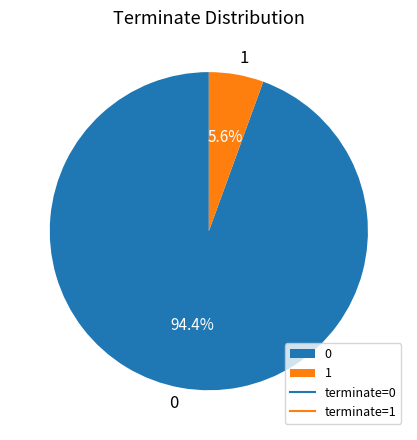

What percentage is the 1 slice, to the nearest percent?

6%